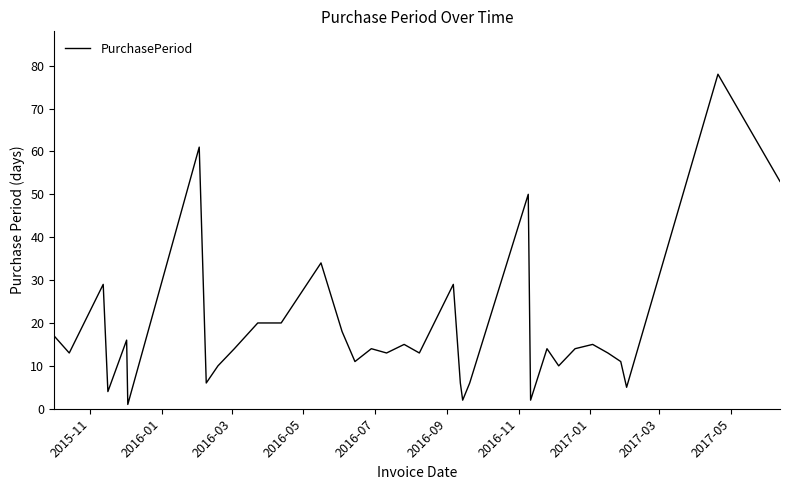

What is the maximum value shown in the chart?

78